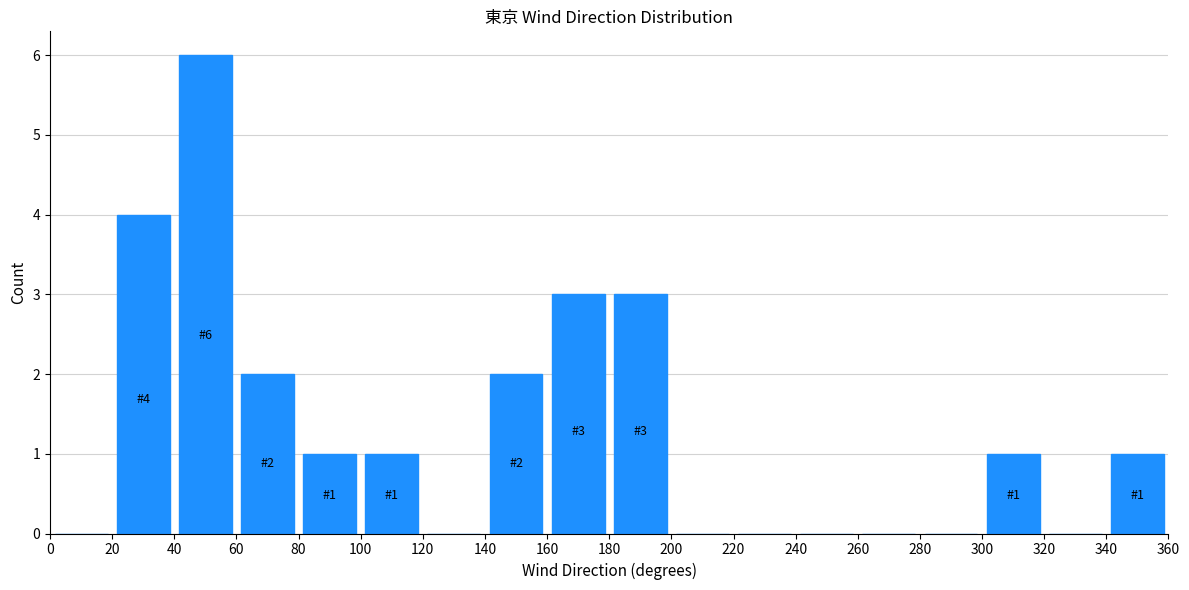

Over which range of the x-axis is the bar tallest?

40 to 60